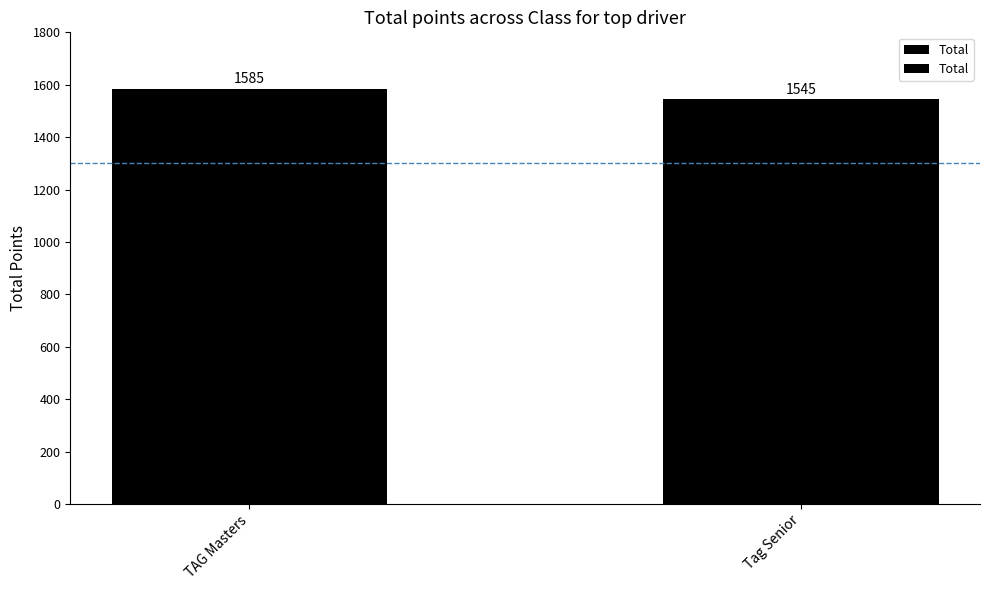

What value does the data have at Tag Senior?

1545